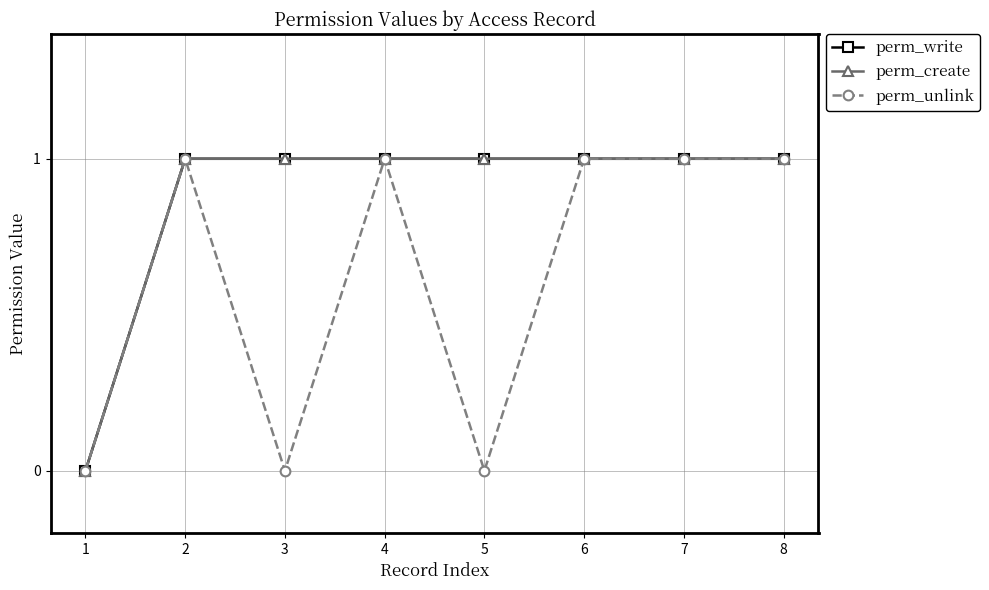

What is the value of the perm_write point at the 8th from the left?

1